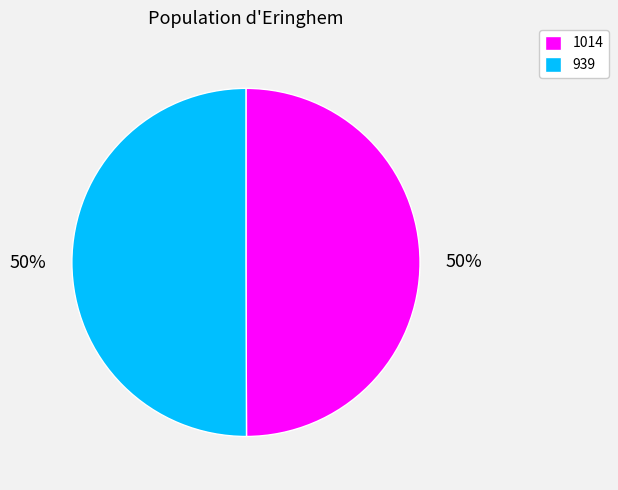

True or false: 939 accounts for 57% of the total.

False